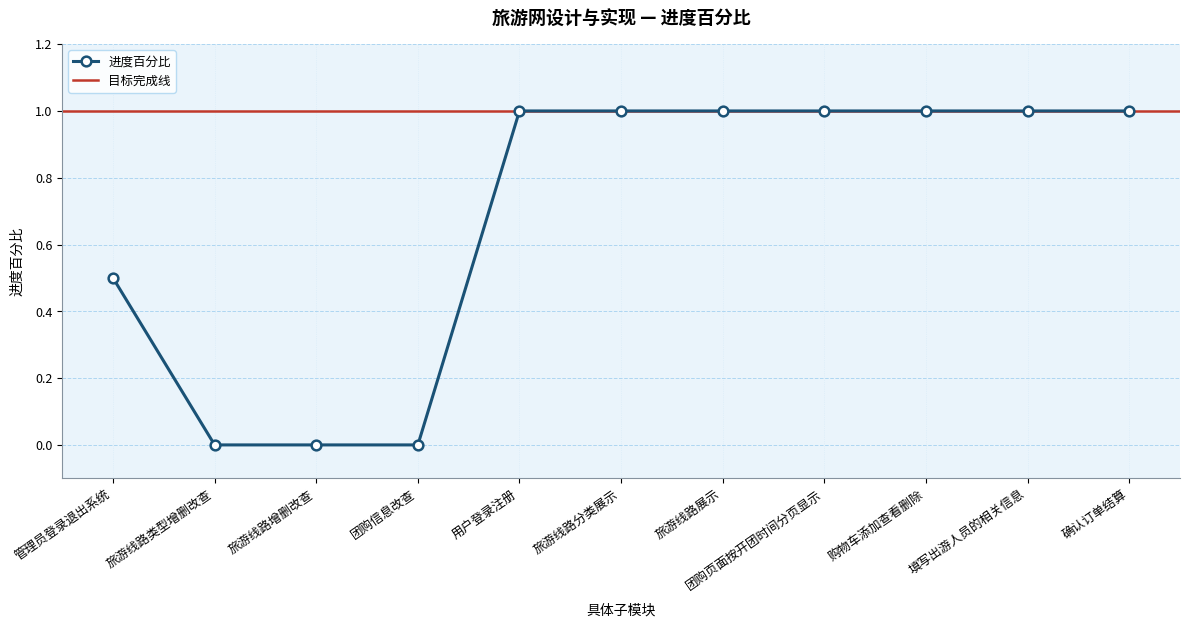

What position from the left is 旅游线路增删改查?

3